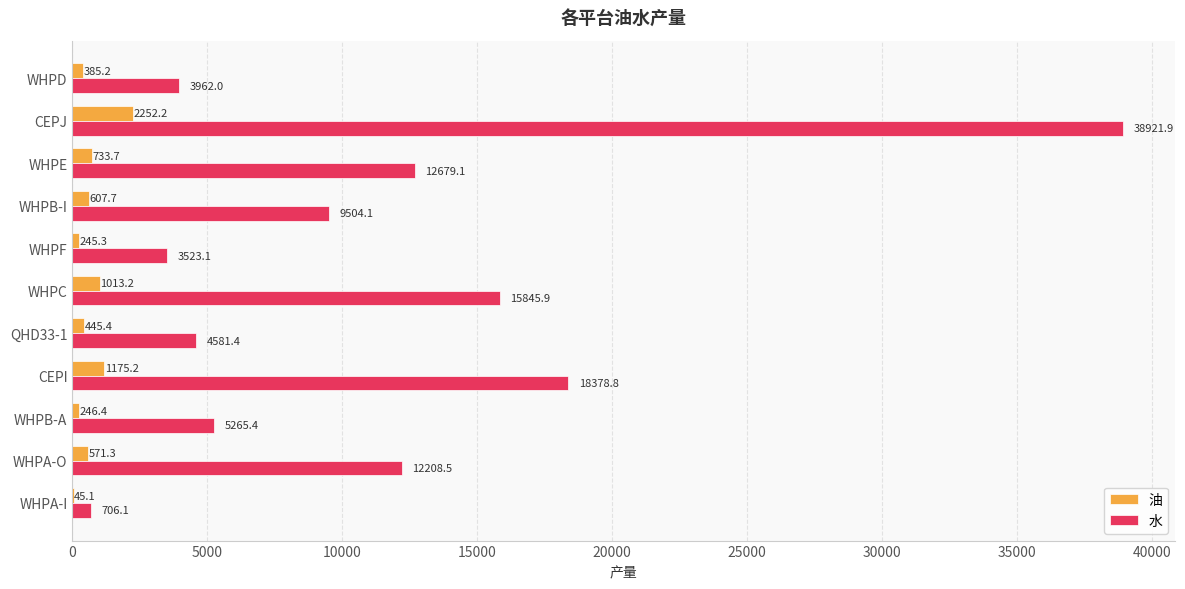

At which label is 油 closest to 1148?

CEPI